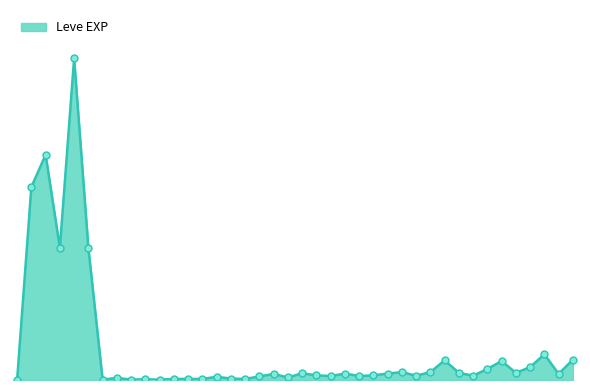

Does the chart display data point markers on the line(s)?

No